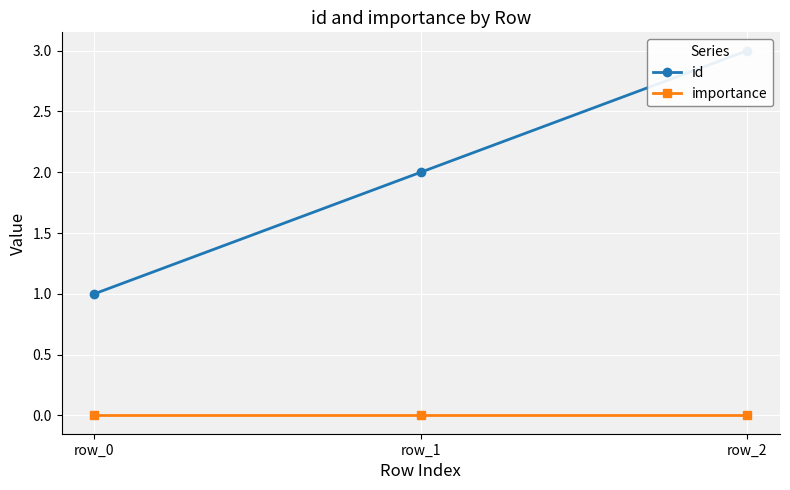

Rank the series by their average value, from highest to lowest.

id, importance